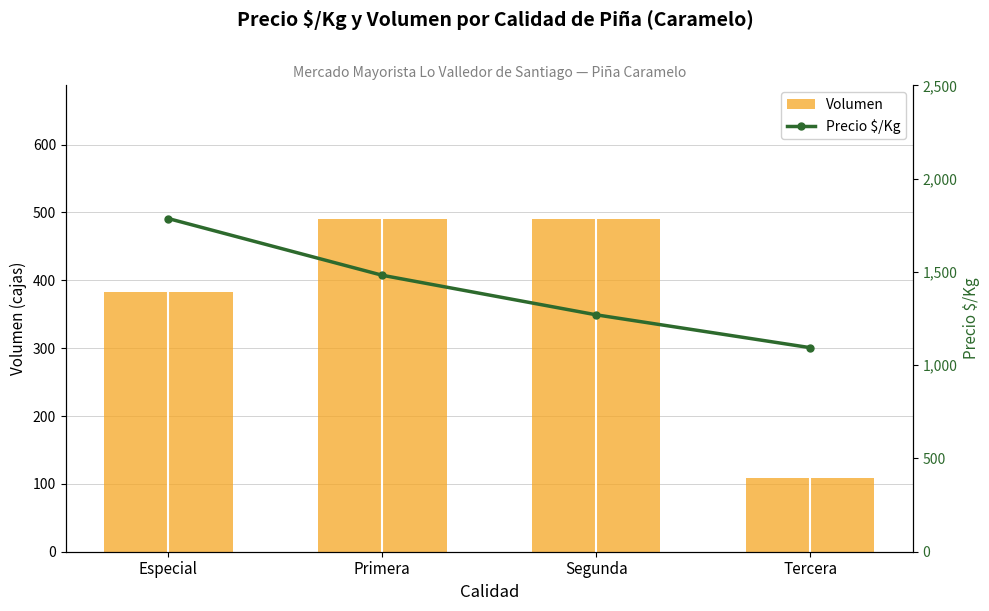

What is the total value across all series at Segunda?

1761